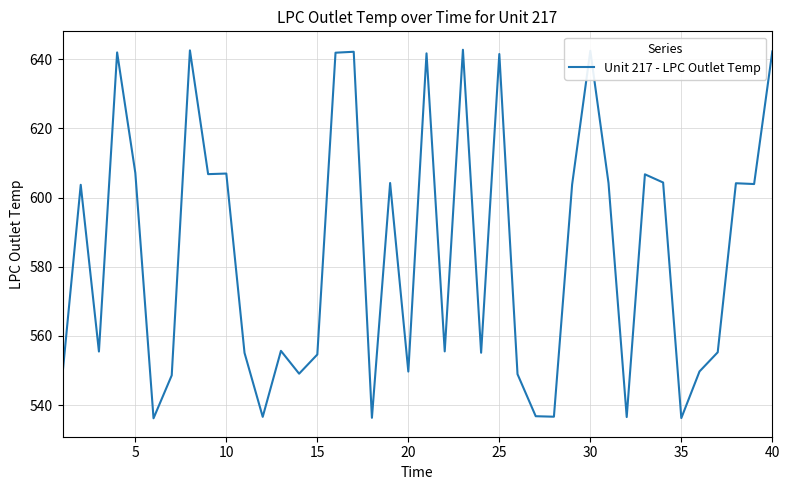

What is the difference between the maximum and minimum values?

106.5